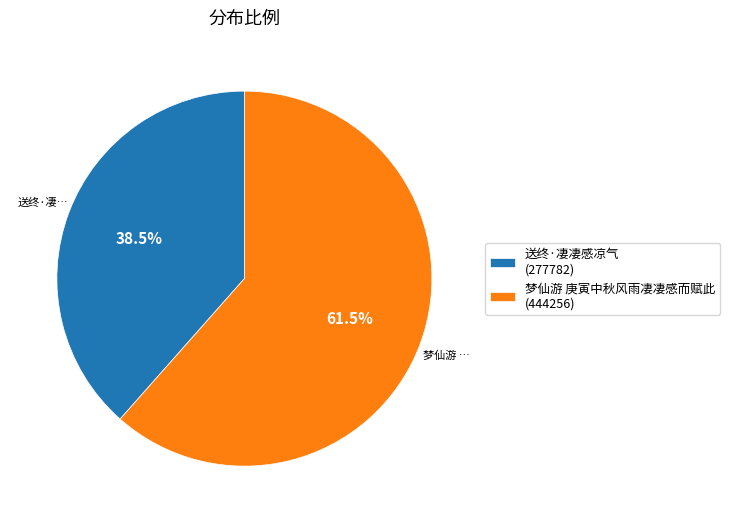

Rank the categories by value from lowest to highest.

送终·凄凄感凉气, 梦仙游 庚寅中秋风雨凄凄感而赋此